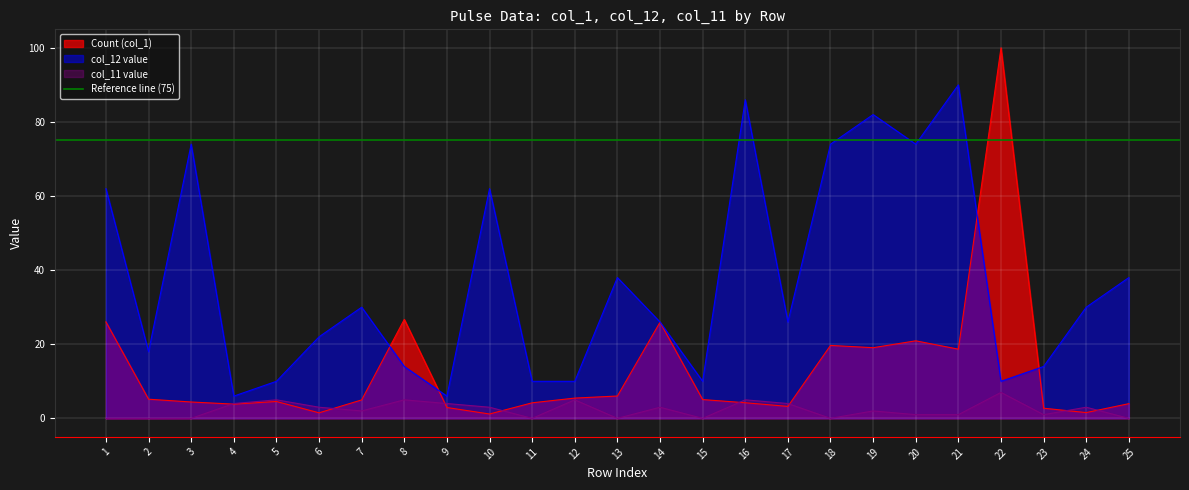

After their last crossing, which series has the higher values: col_11 value or Count (col_1)?

Count (col_1)